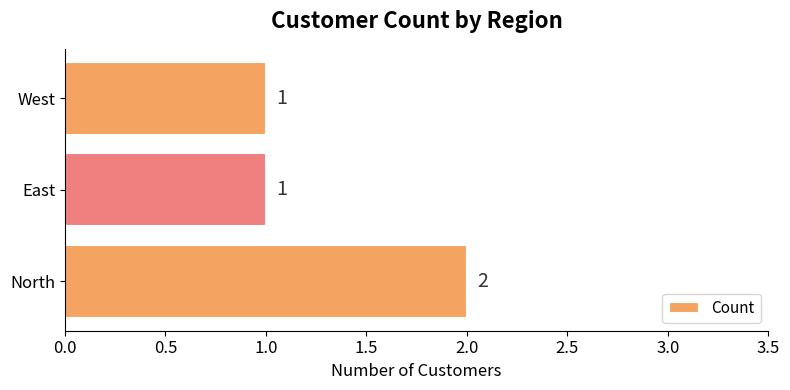

What is the sum of all values?

4